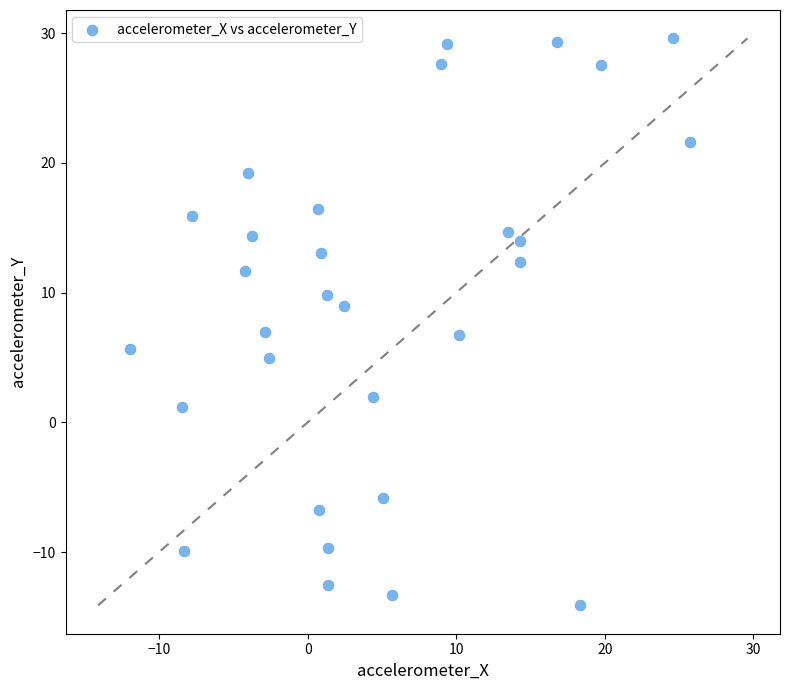

What is the range of Y values (max minus min)?

43.7